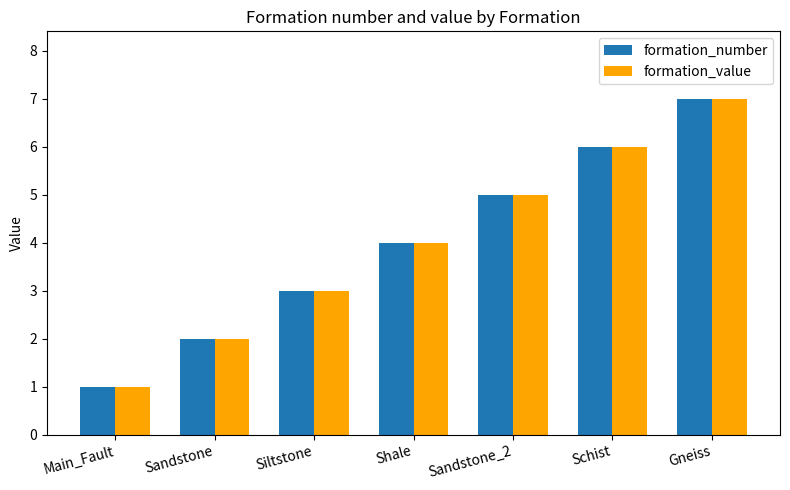

What is the maximum value shown in the chart?

7